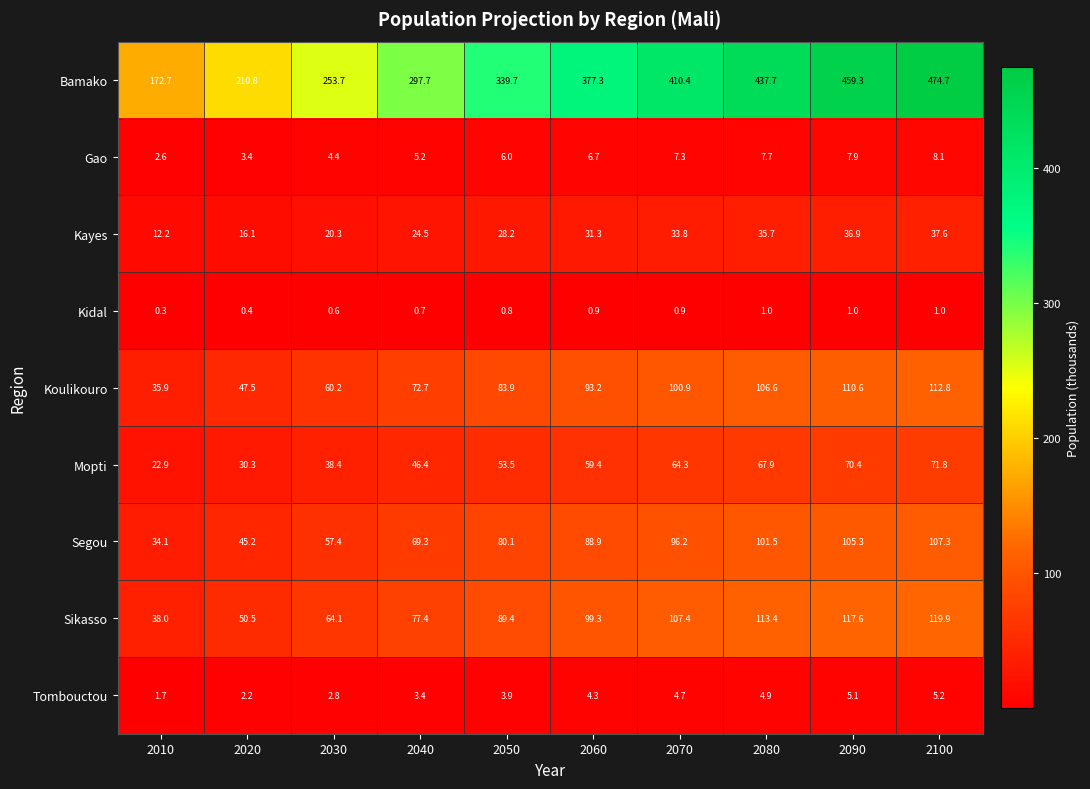

Between 2010 and 2020, which series saw the biggest shift?

Bamako